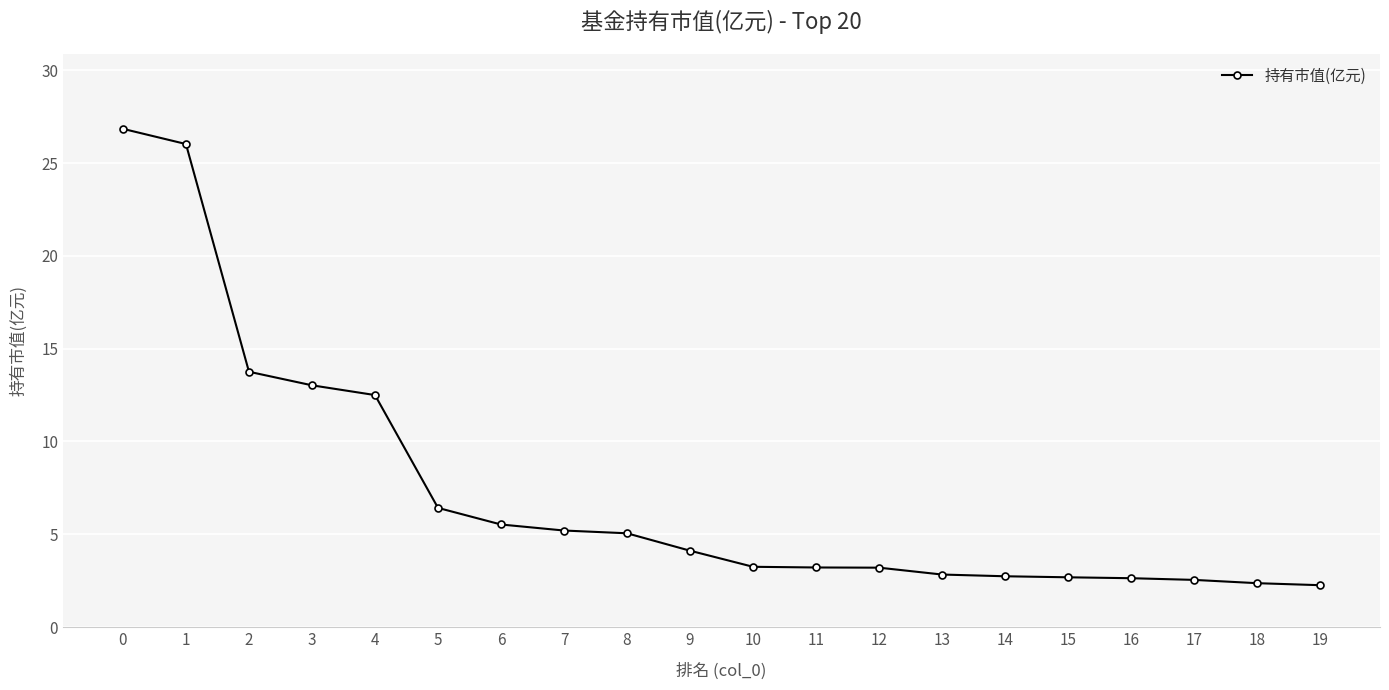

What is the change in value from 4 to 12?

-9.3